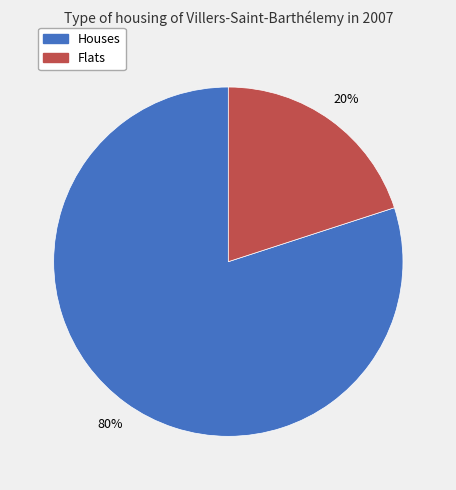

To the nearest percent, what is the difference between the largest and smallest slice percentages?

60%